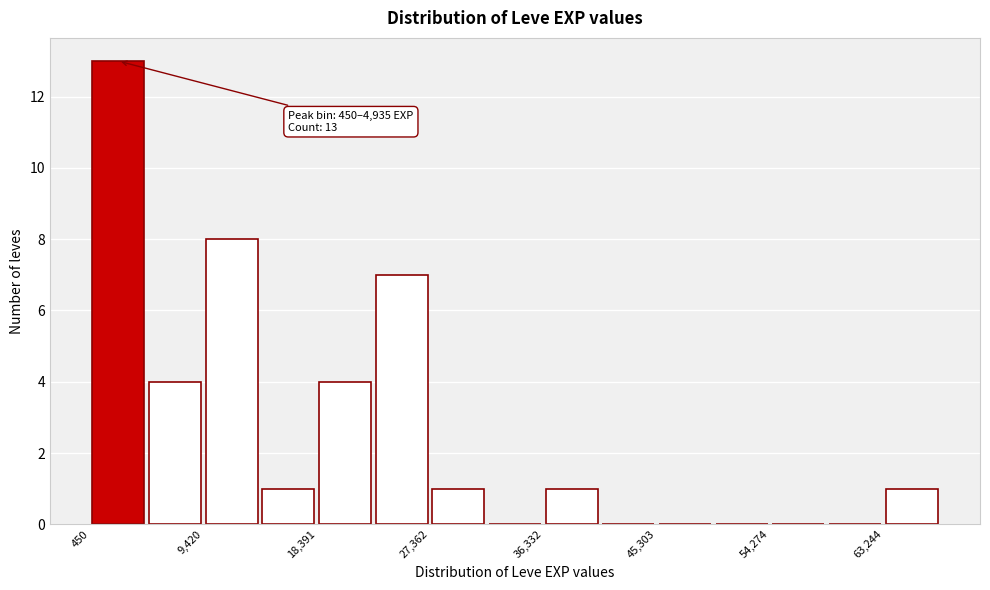

Which range on the x-axis has the tallest bar?

0 to 5000